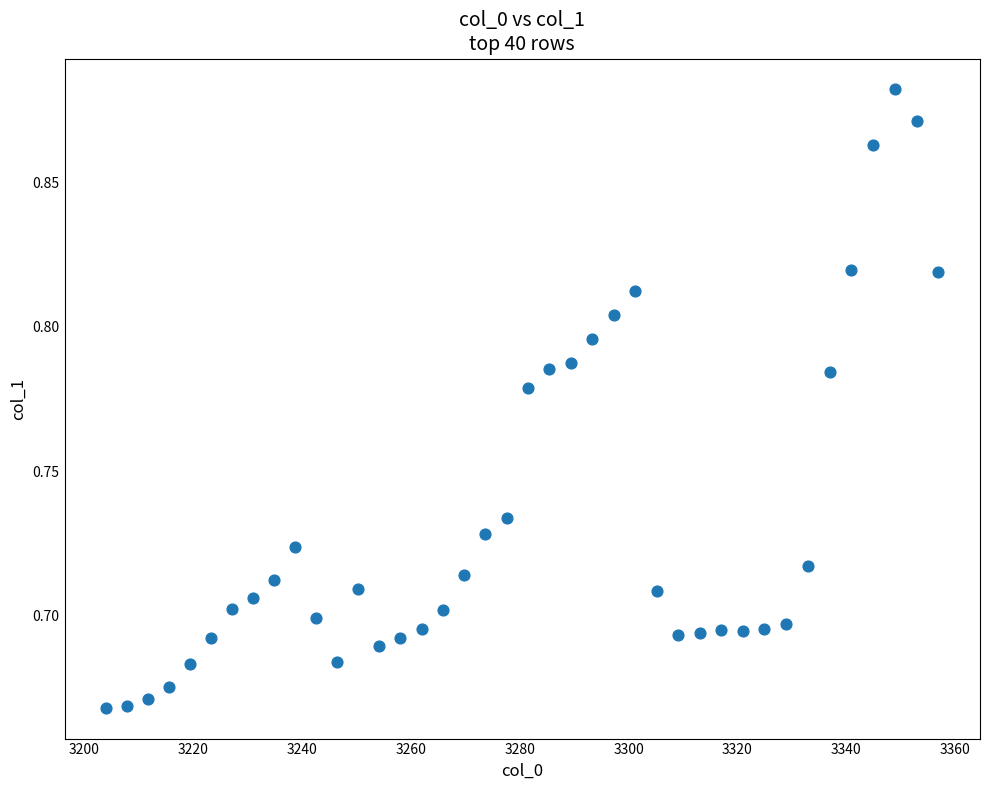

What is the range of X values (max minus min)?

152.9